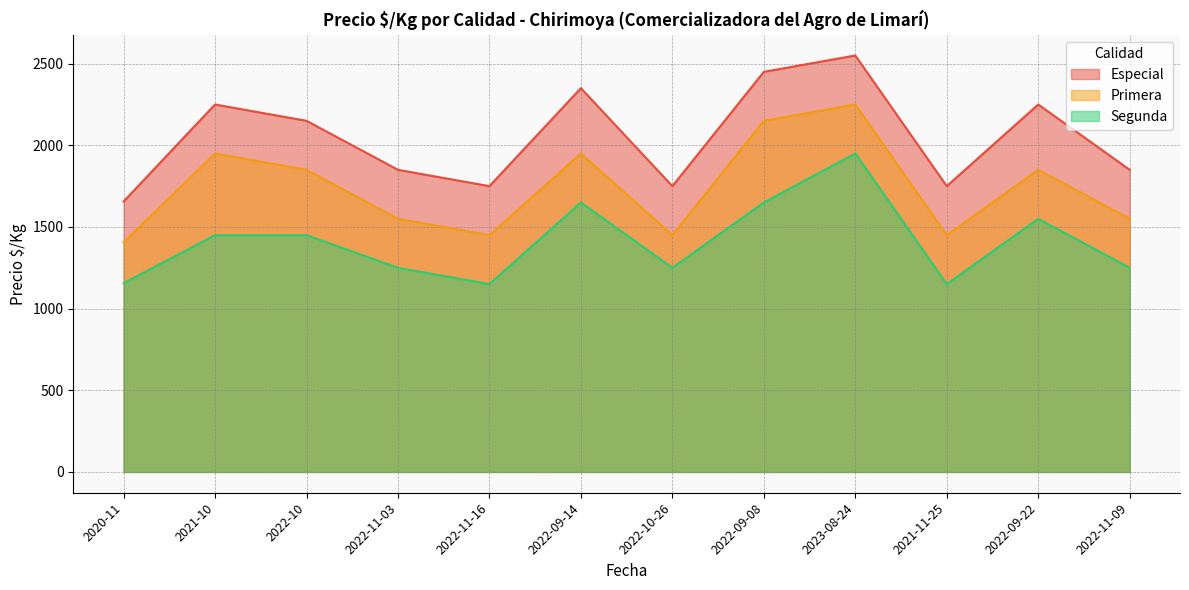

What is the average value of the Segunda series?

1409